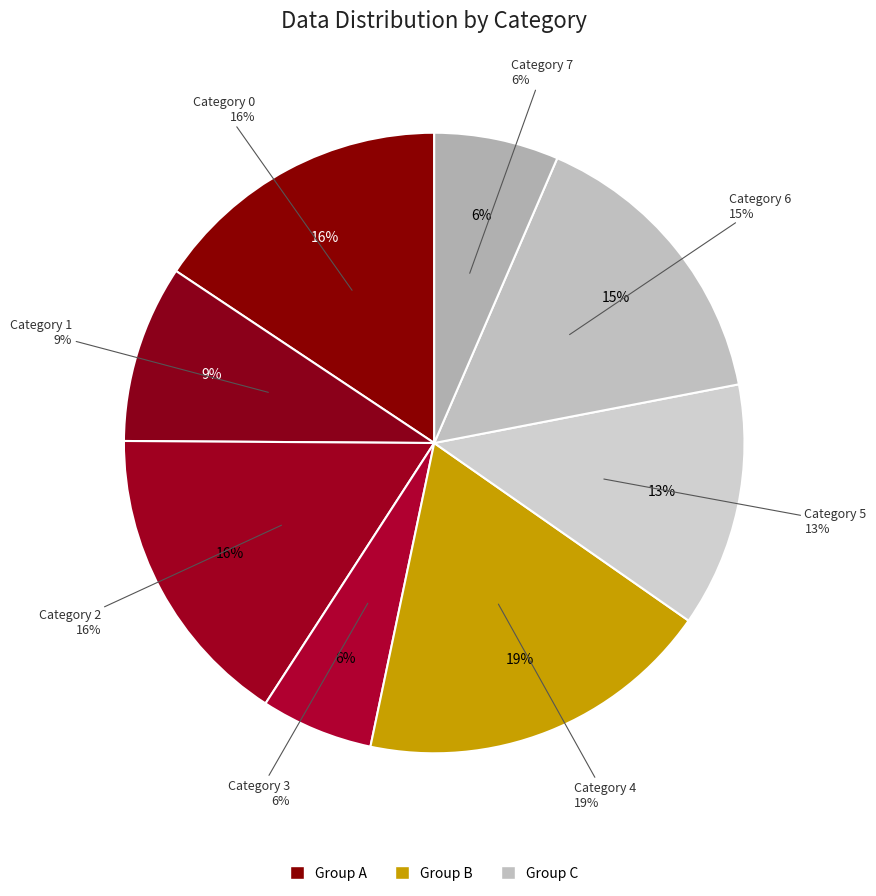

To the nearest percent, what is the combined percentage of 1 and 3?

15%